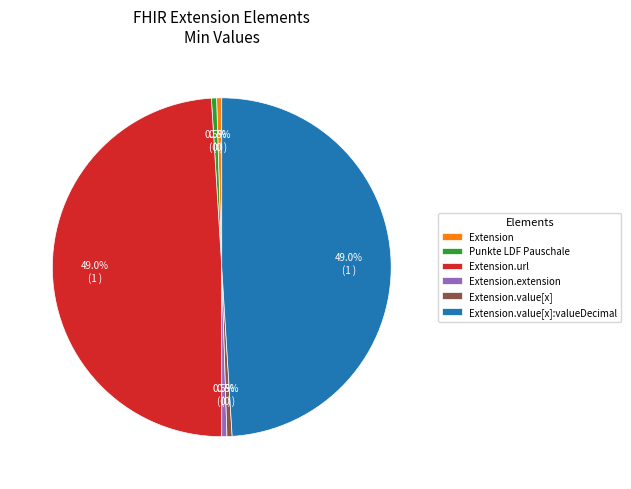

Combined, what portion of the pie is Punkte LDF Pauschale and Extension.extension?

1.0%